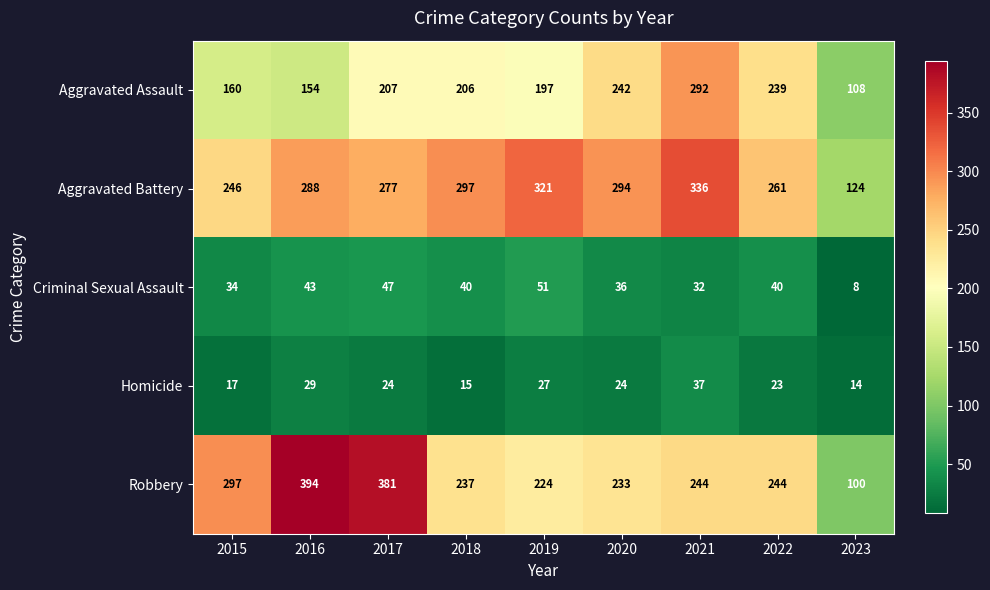

At which category is the sum across all series the highest?

2021